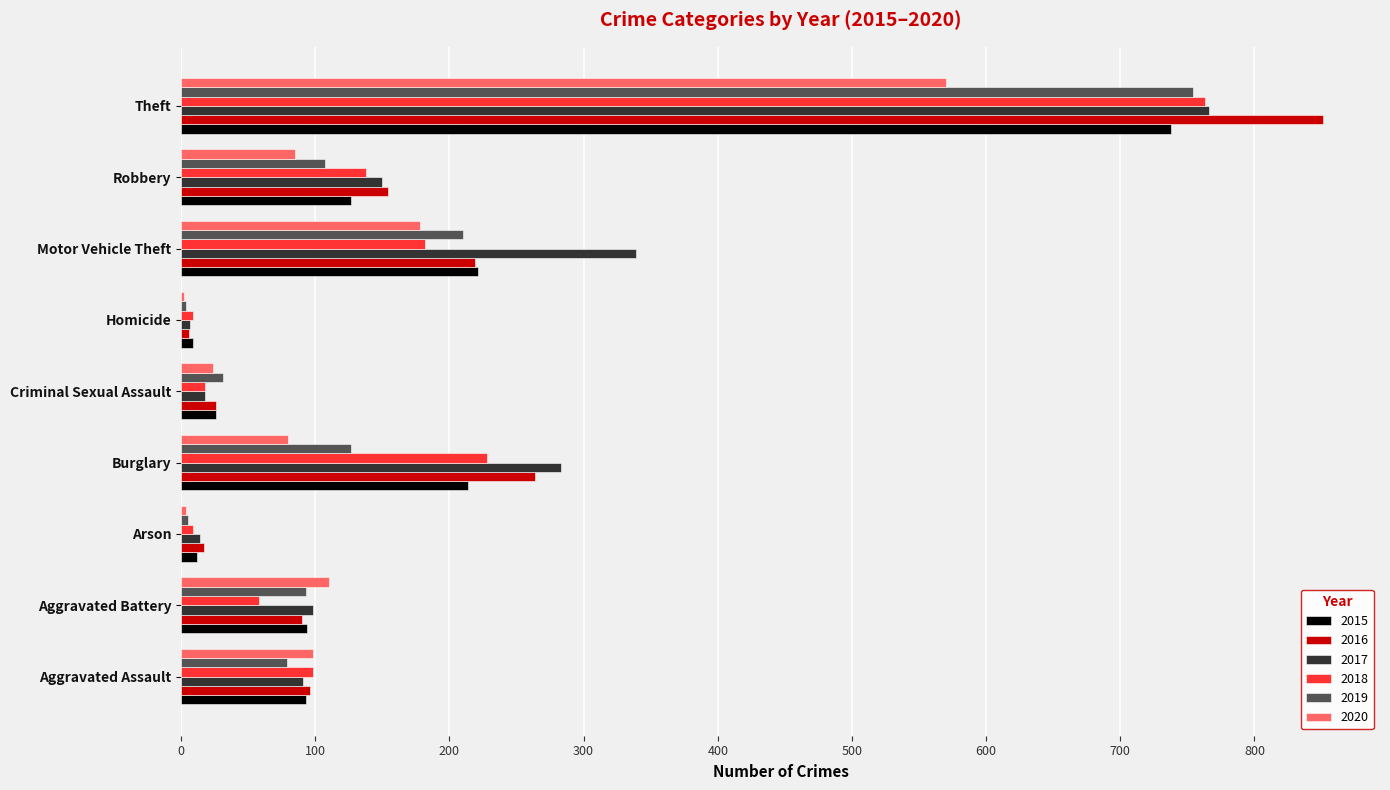

True or false: 2020 has a value of 570 at Theft.

True